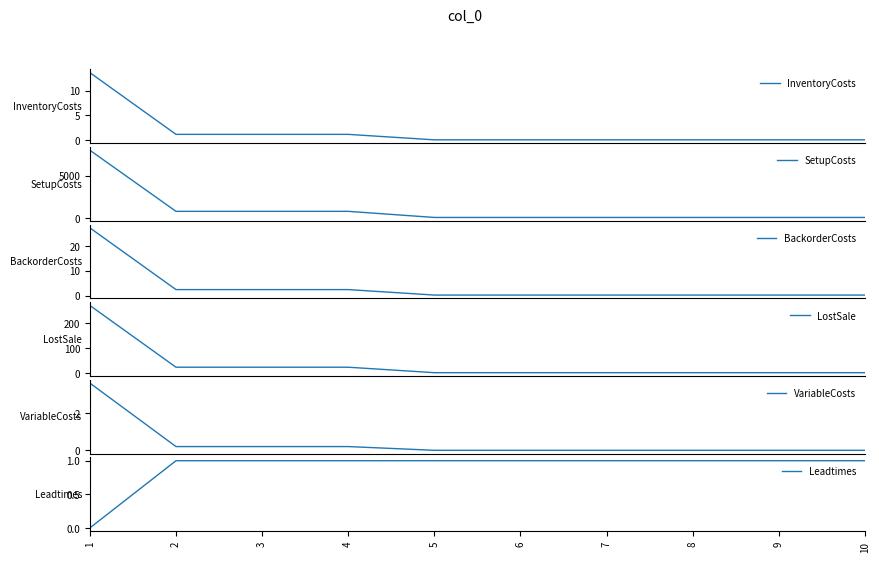

What is the average value of the Leadtimes series?

0.9